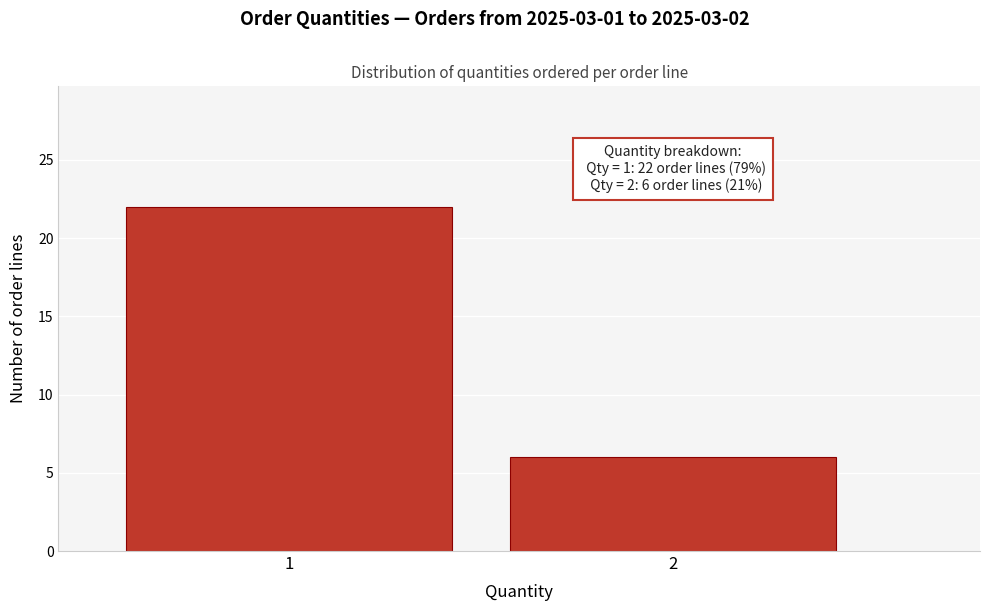

Reading right to left, extract all data points from this chart.

2=6	1=22